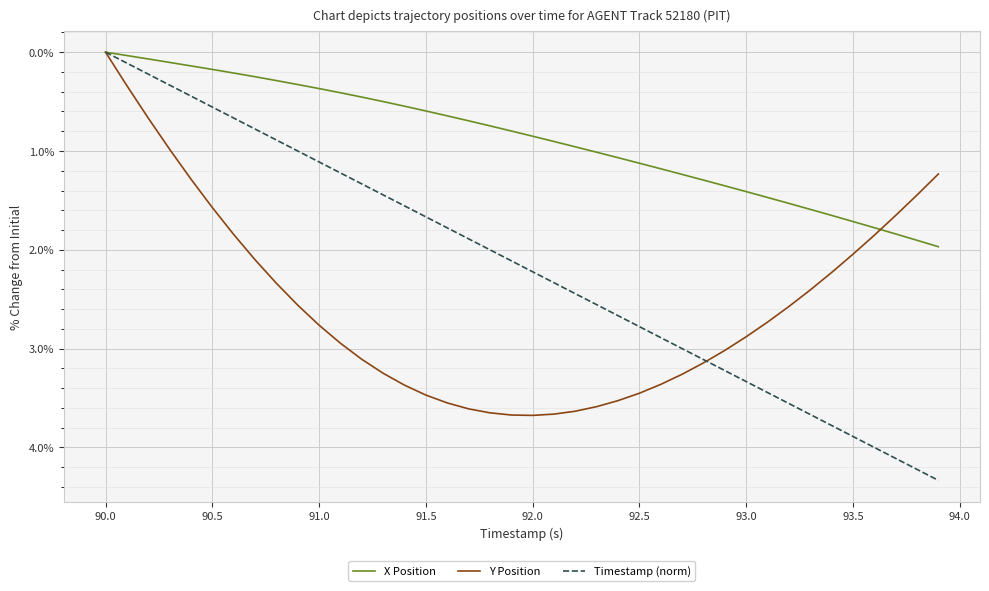

Which series has the largest total across all categories?

Y Position